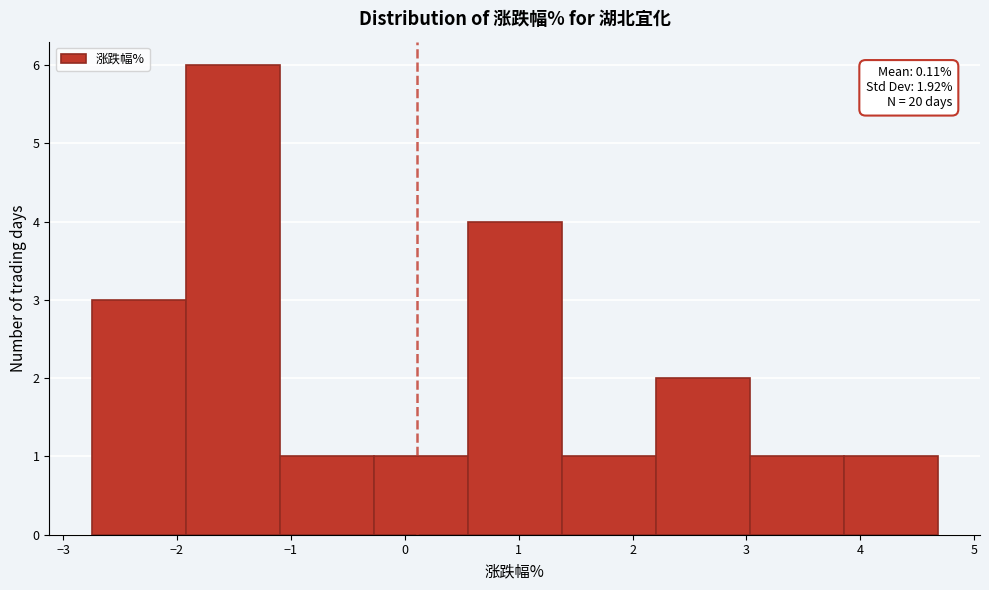

Which range on the x-axis has the tallest bar?

-1.9 to -1.1